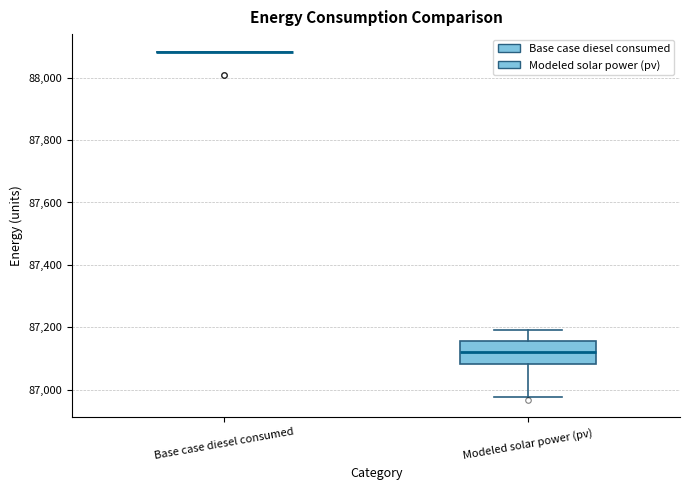

Comparing the boxes themselves (not the whiskers), which one is the tallest?

Modeled solar power (pv)